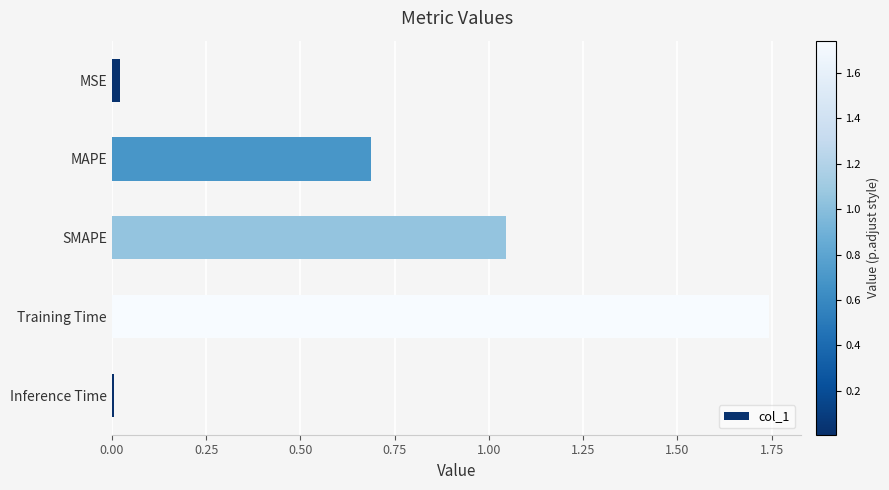

The chart shows a value of 0.0 at MSE. True or false?

True